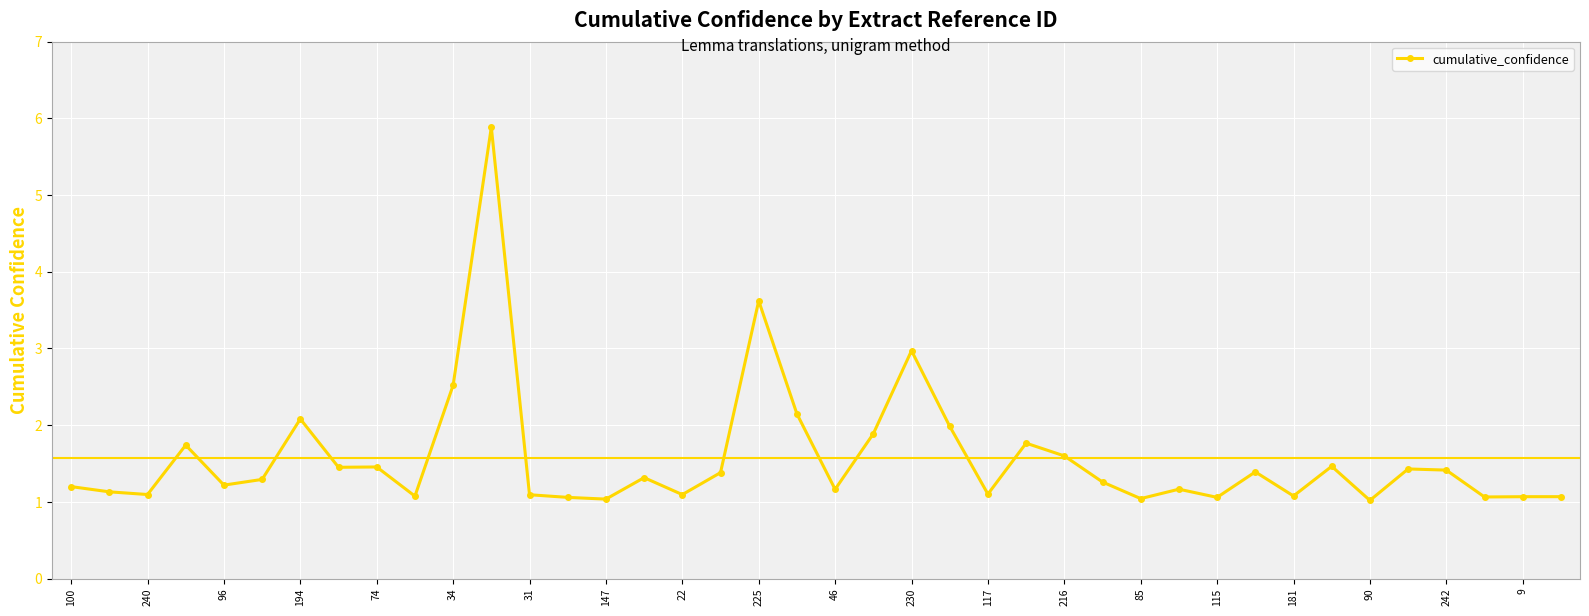

True or false: there are more than 1 points higher than both neighbors.

True